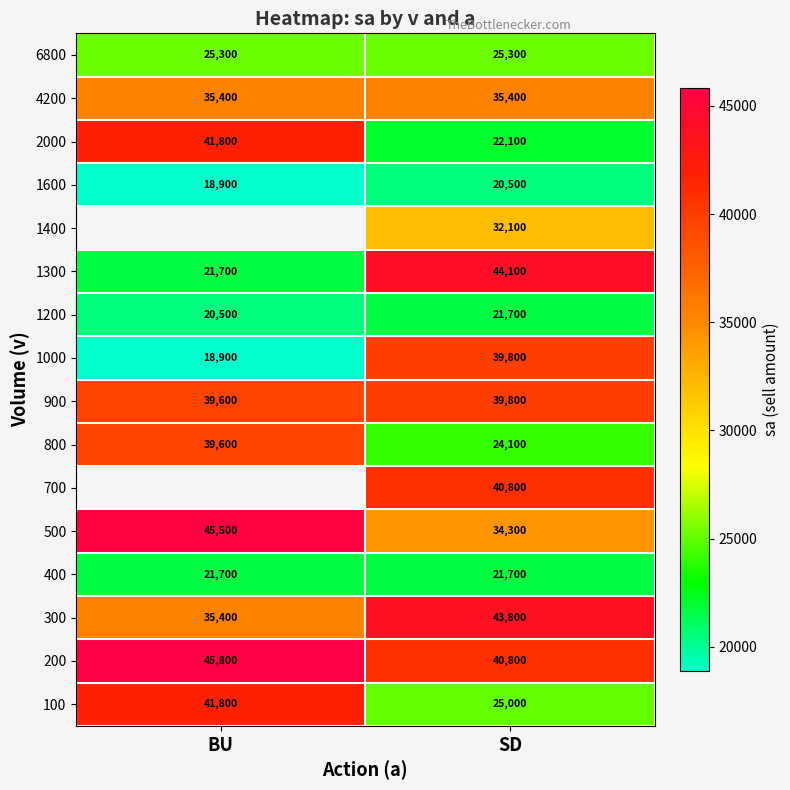

Which category has the lowest value in the 1200 series?

BU